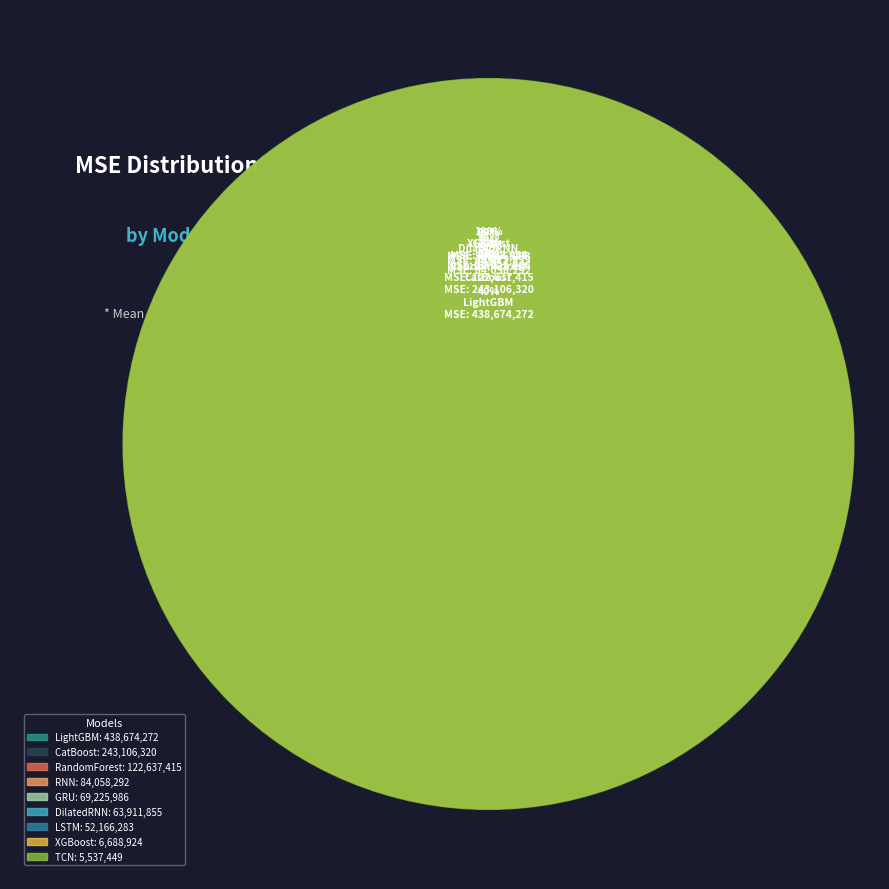

What is the smallest slice in the pie chart?

TCN